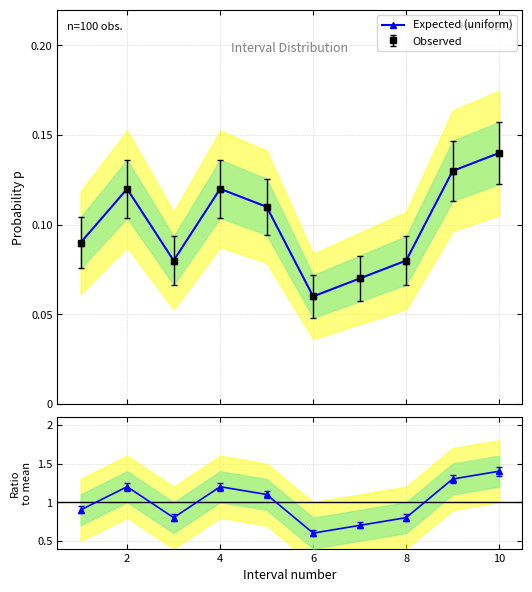

What is the sum of all values?

1.0